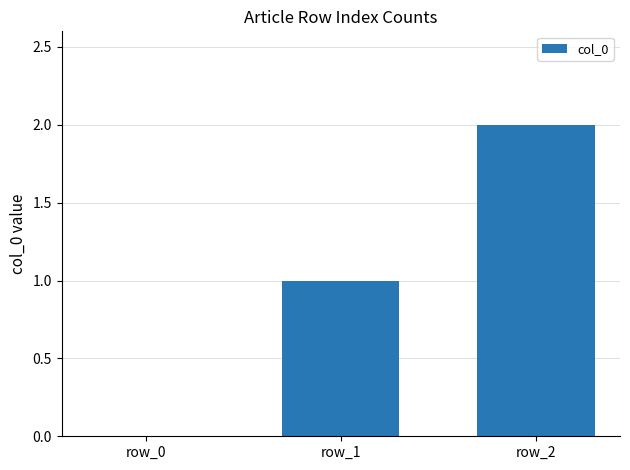

The value at row_2 is 0. True or false?

False